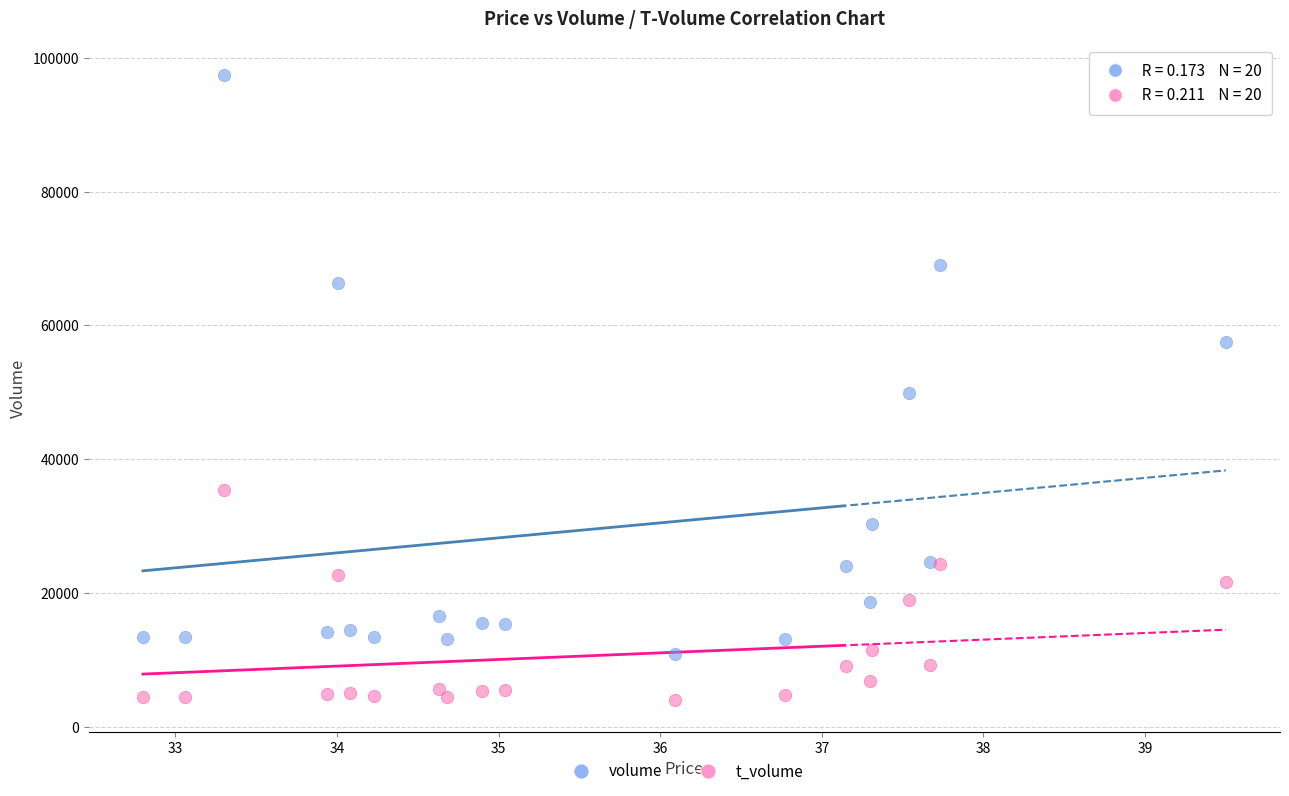

Which series reaches the maximum Y coordinate?

volume